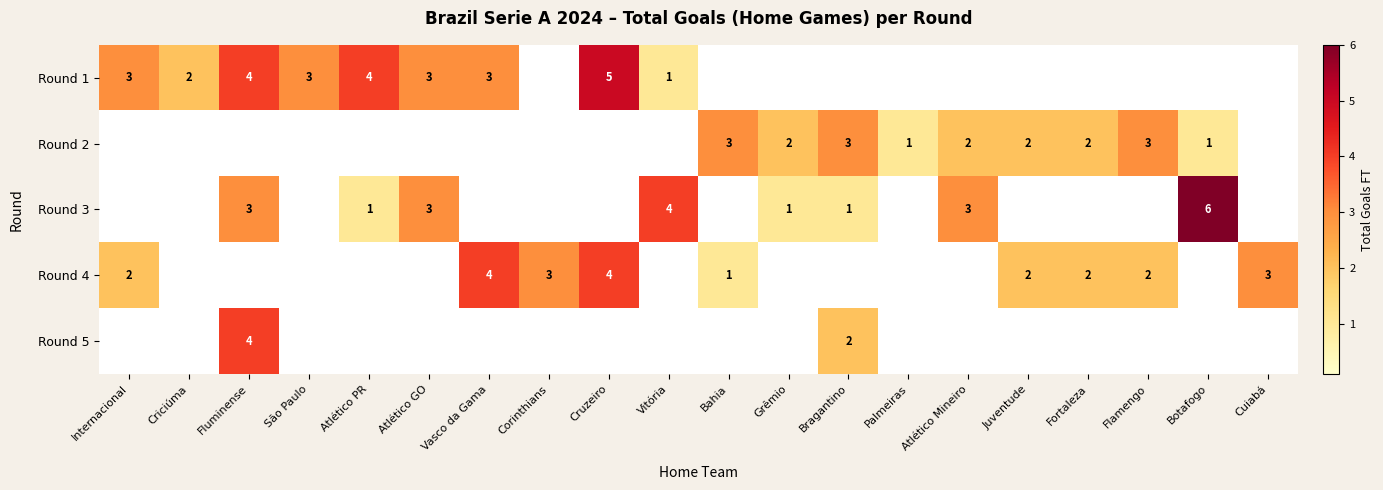

Is it true that Round 3 equals 1 at Vitória?

False